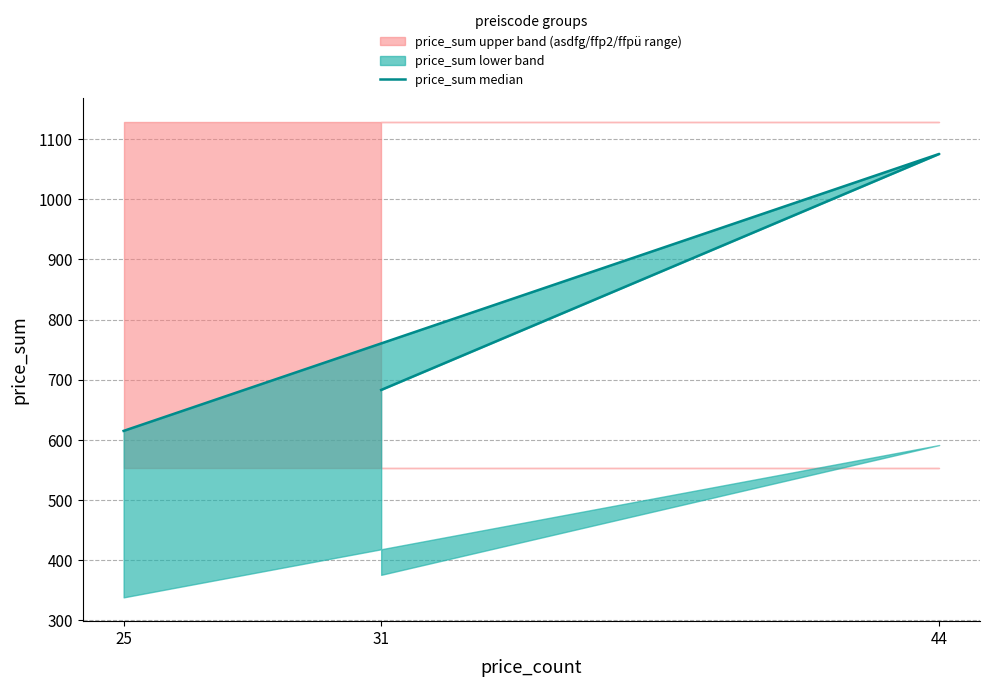

Rank the categories by value from highest to lowest.

44, 31, 25